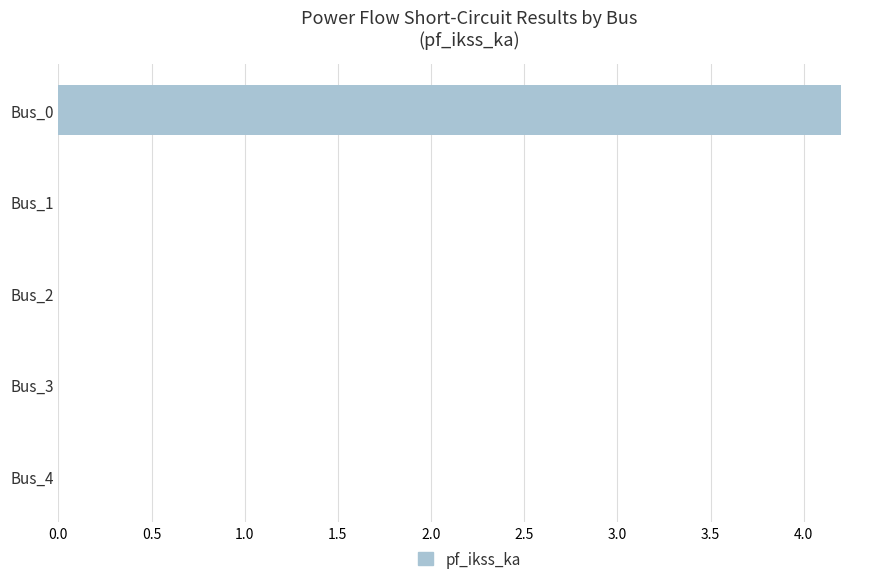

Which label corresponds to the largest value in the chart?

Bus_0